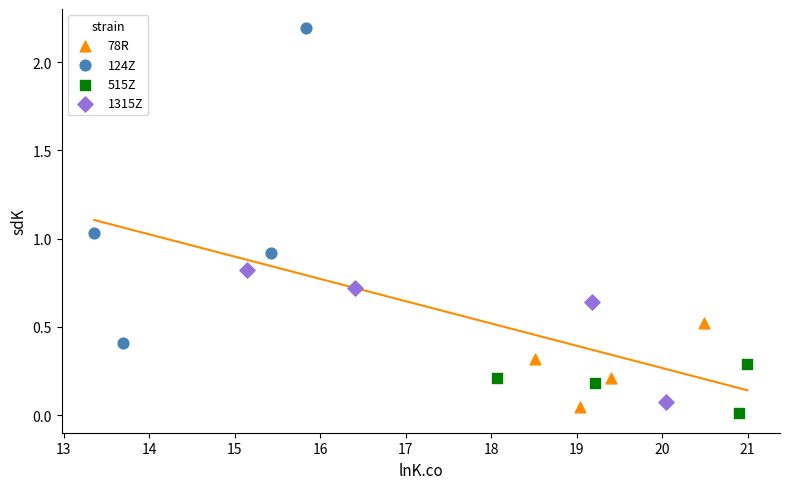

Which series reaches the maximum Y coordinate?

124Z